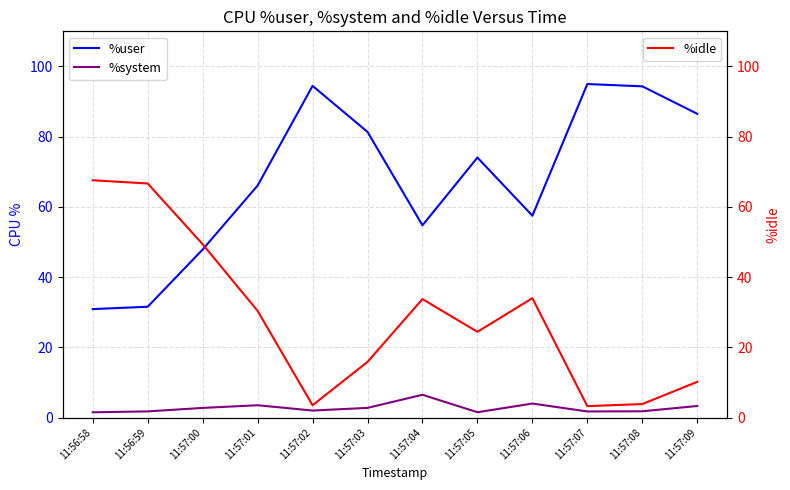

What position from the right is 11:57:02?

8